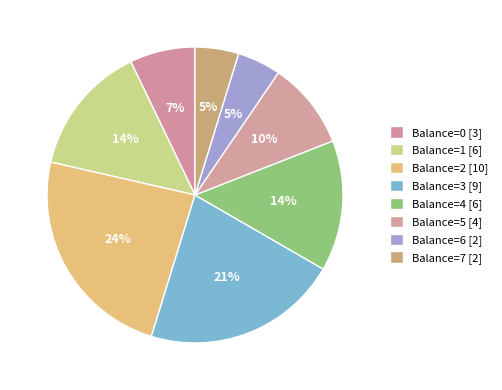

Which category has the smallest portion of the pie?

Balance=6